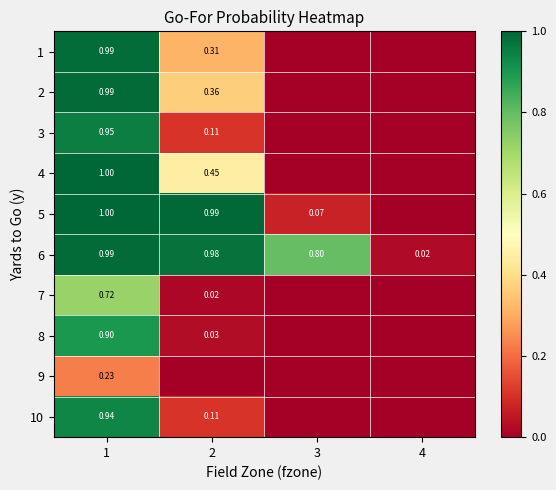

Is the value of 8 at 2 greater than the value of 1 at 1?

No